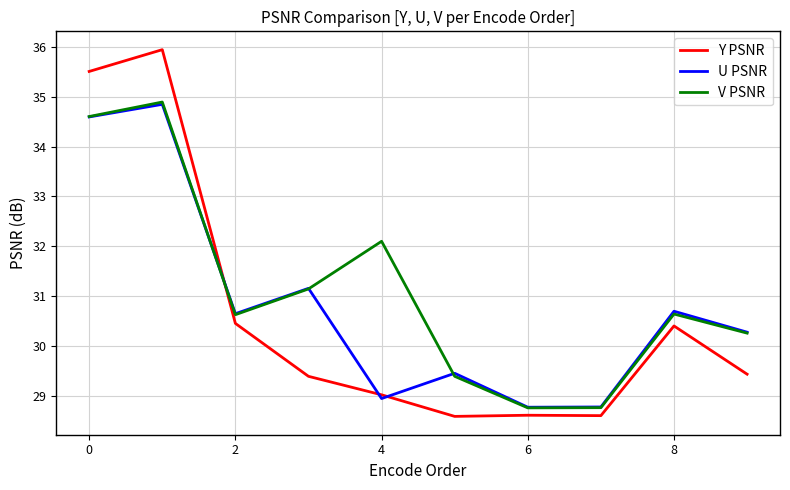

Count the number of data series in this chart.

3